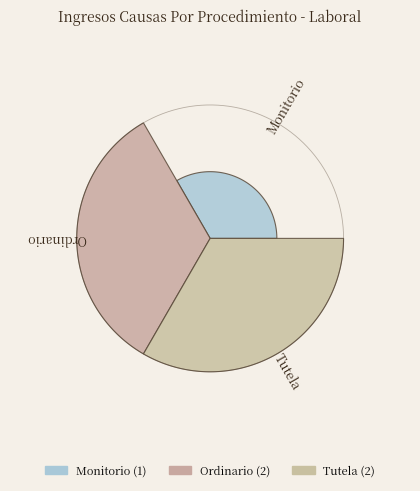

What is the total percentage of Tutela and Monitorio?

60.0%